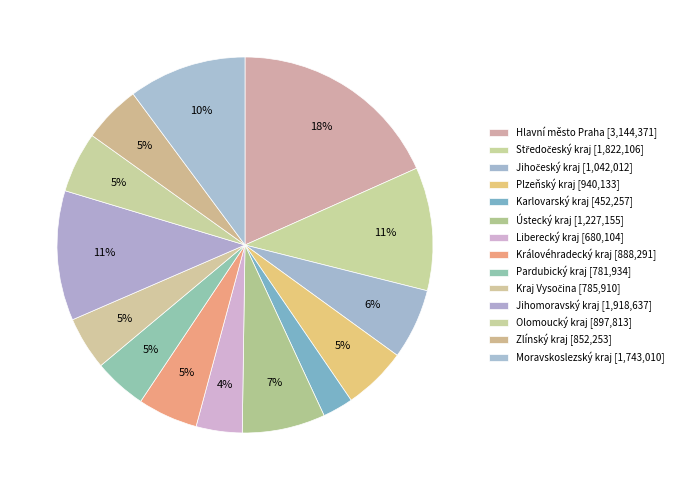

How many segments does this pie chart have?

14